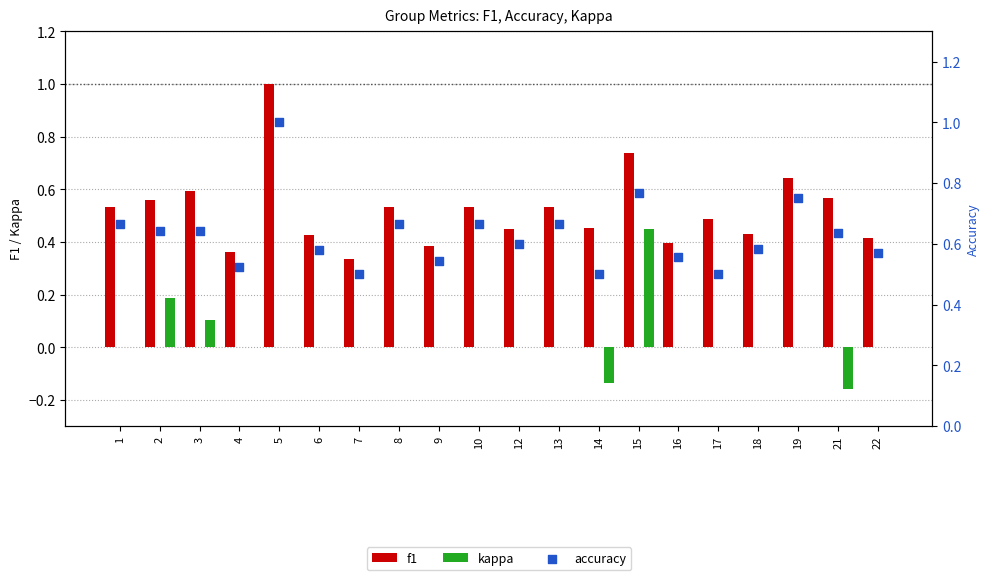

At how many categories does at least one series exceed 0?

20